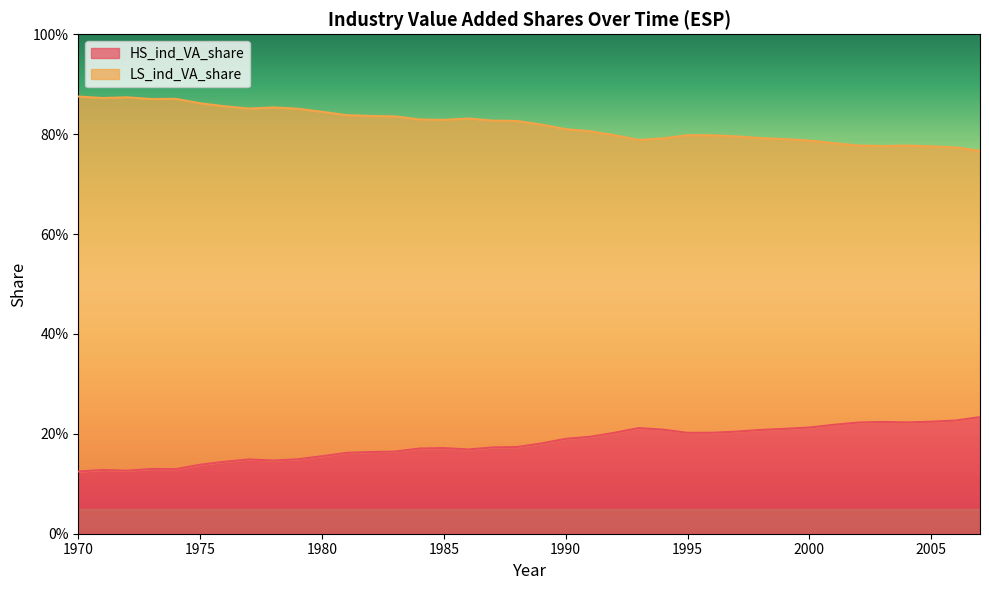

In LS_ind_VA_share, how many points are higher than both neighbors (excluding endpoints)?

6